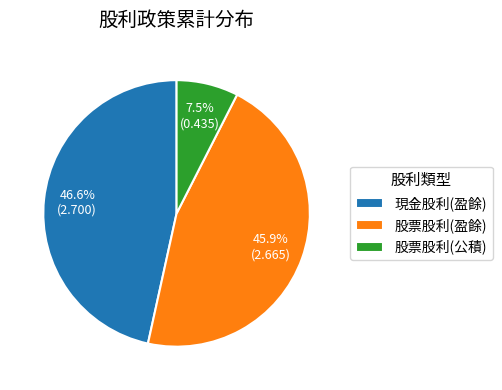

What is the largest slice in the pie chart?

現金股利(盈餘)